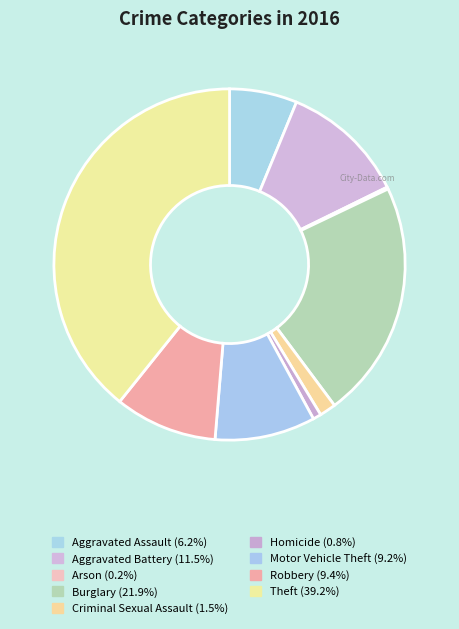

Count the number of slices in the pie.

9